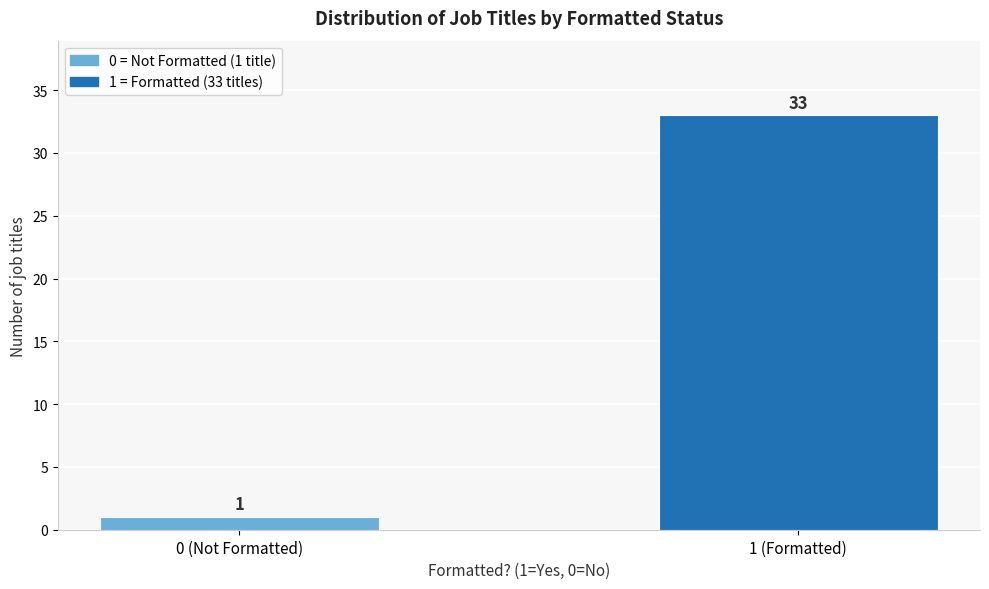

Reading right to left, transcribe all the data shown in this chart.

1 (Formatted)=33	0 (Not Formatted)=1